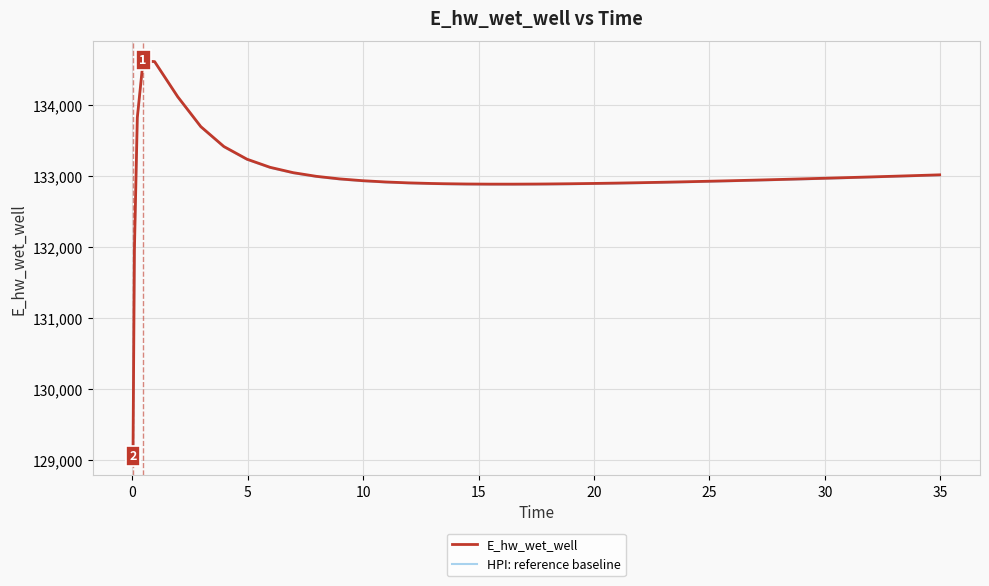

What are all the series names shown in the legend?

E_hw_wet_well, HPI: reference baseline